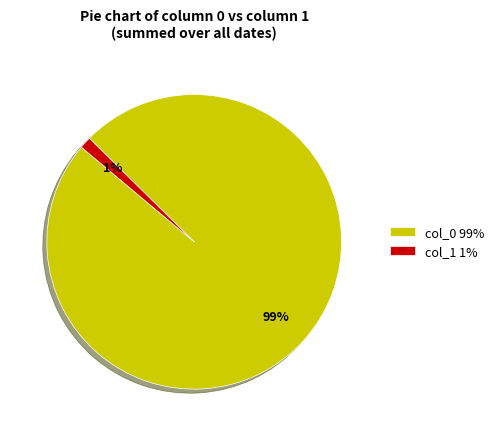

The col_0 99% slice represents 99% of the pie. True or false?

True